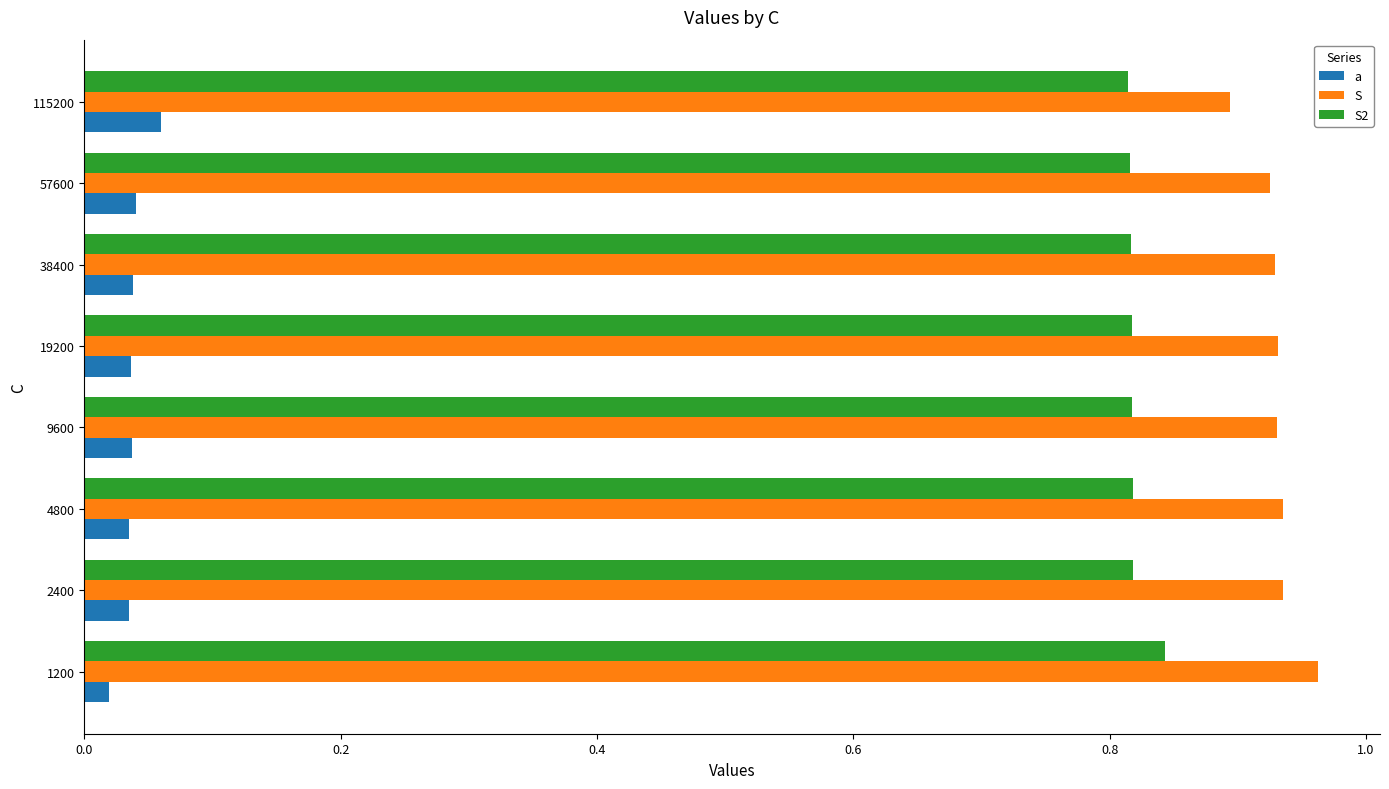

Count the a values in the range 0 to 1.

8